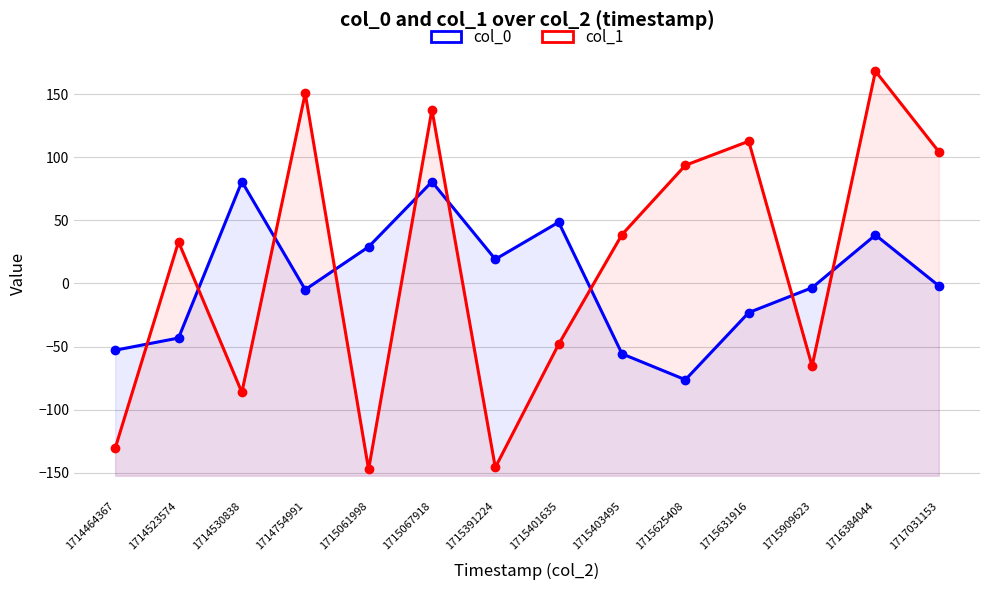

The value of col_1 at 1715067918 is 137.8. True or false?

True